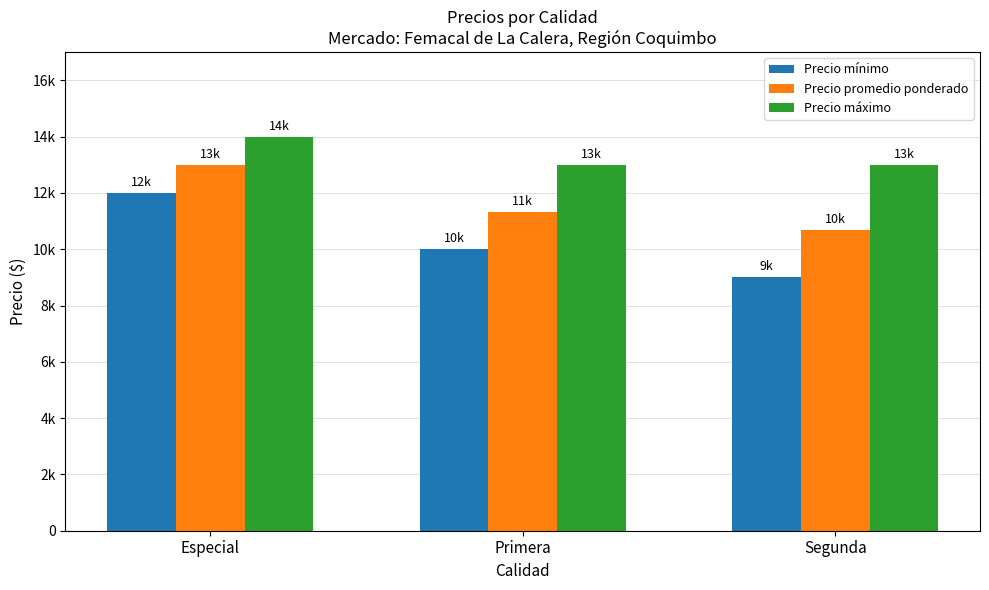

At which label does Precio promedio ponderado reach its minimum?

Segunda